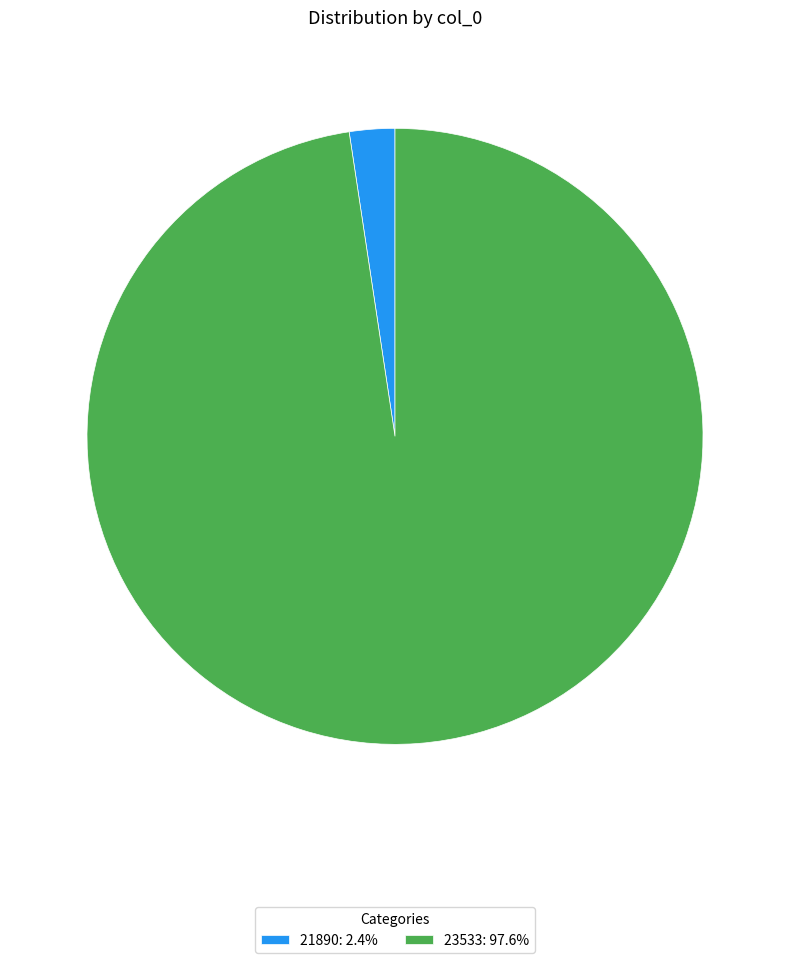

Is the sum of 21890: 2.4% and 23533: 97.6% greater than half?

Yes